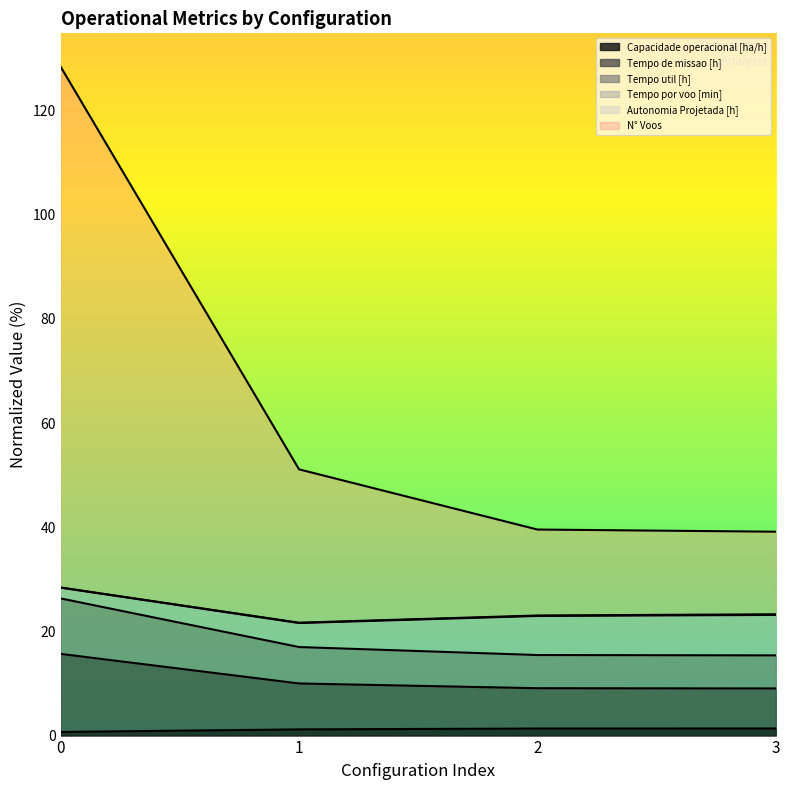

What is the highest value of the Capacidade operacional [ha/h] series?

1.4